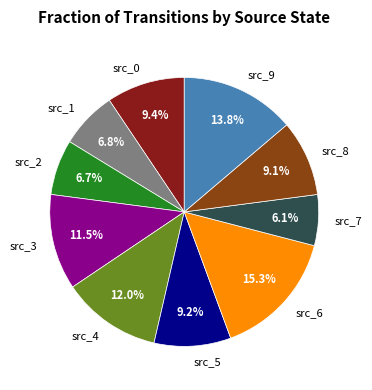

What is the largest slice in the pie chart?

src_6